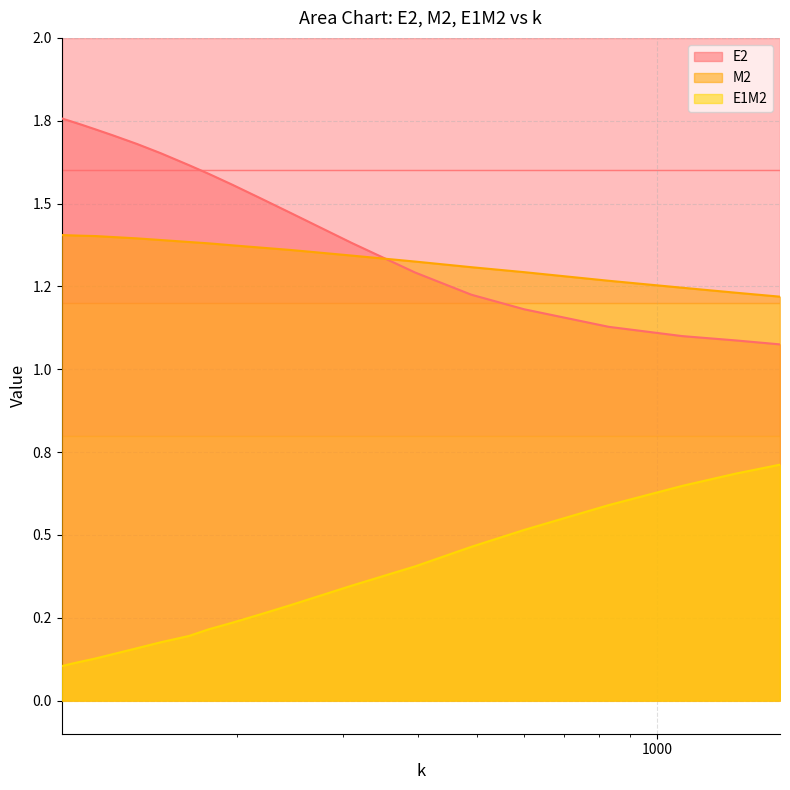

Reading left to right, list all the values displayed in this chart.

E2: 101.93=1.8	105.73=1.7	110=1.7	116=1.7	124=1.7	136=1.7	149=1.7	166=1.6	179=1.6	196=1.6	219=1.5	245=1.5	310=1.4	395=1.3	490=1.2	600=1.2	830=1.1	1100=1.1	1350=1.1	1600=1.1
M2: 101.93=1.4	105.73=1.4	110=1.4	116=1.4	124=1.4	136=1.4	149=1.4	166=1.4	179=1.4	196=1.4	219=1.4	245=1.4	310=1.3	395=1.3	490=1.3	600=1.3	830=1.3	1100=1.2	1350=1.2	1600=1.2
E1M2: 101.93=0.1	105.73=0.1	110=0.1	116=0.1	124=0.1	136=0.2	149=0.2	166=0.2	179=0.2	196=0.2	219=0.3	245=0.3	310=0.3	395=0.4	490=0.5	600=0.5	830=0.6	1100=0.6	1350=0.7	1600=0.7